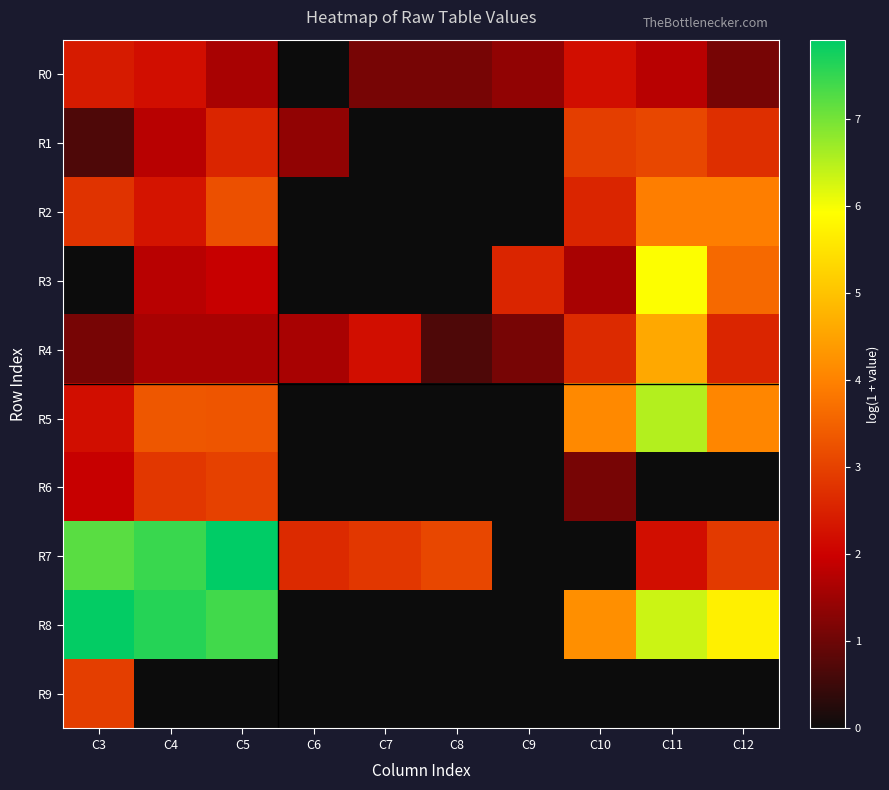

Reading left to right, what are all the values shown in this chart?

R0: C3=2.4	C4=2.2	C5=1.6	C6=0.0	C7=1.1	C8=1.1	C9=1.4	C10=2.2	C11=1.8	C12=1.1
R1: C3=0.7	C4=1.8	C5=2.6	C6=1.4	C7=0.0	C8=0.0	C9=0.0	C10=2.9	C11=3.1	C12=2.7
R2: C3=2.8	C4=2.3	C5=3.2	C6=0.0	C7=0.0	C8=0.0	C9=0.0	C10=2.6	C11=3.9	C12=3.9
R3: C3=0.0	C4=1.8	C5=1.9	C6=0.0	C7=0.0	C8=0.0	C9=2.6	C10=1.6	C11=5.9	C12=3.6
R4: C3=1.1	C4=1.6	C5=1.6	C6=1.6	C7=2.2	C8=0.7	C9=1.1	C10=2.6	C11=4.6	C12=2.6
R5: C3=2.2	C4=3.3	C5=3.3	C6=0.0	C7=0.0	C8=0.0	C9=0.0	C10=4.1	C11=6.5	C12=4.1
R6: C3=1.9	C4=2.8	C5=3.0	C6=0.0	C7=0.0	C8=0.0	C9=0.0	C10=1.1	C11=0.0	C12=0.0
R7: C3=7.2	C4=7.5	C5=7.9	C6=2.6	C7=2.8	C8=3.1	C9=0.0	C10=0.0	C11=2.2	C12=2.9
R8: C3=7.9	C4=7.6	C5=7.4	C6=0.0	C7=0.0	C8=0.0	C9=0.0	C10=4.2	C11=6.3	C12=5.7
R9: C3=2.9	C4=0.0	C5=0.0	C6=0.0	C7=0.0	C8=0.0	C9=0.0	C10=0.0	C11=0.0	C12=0.0